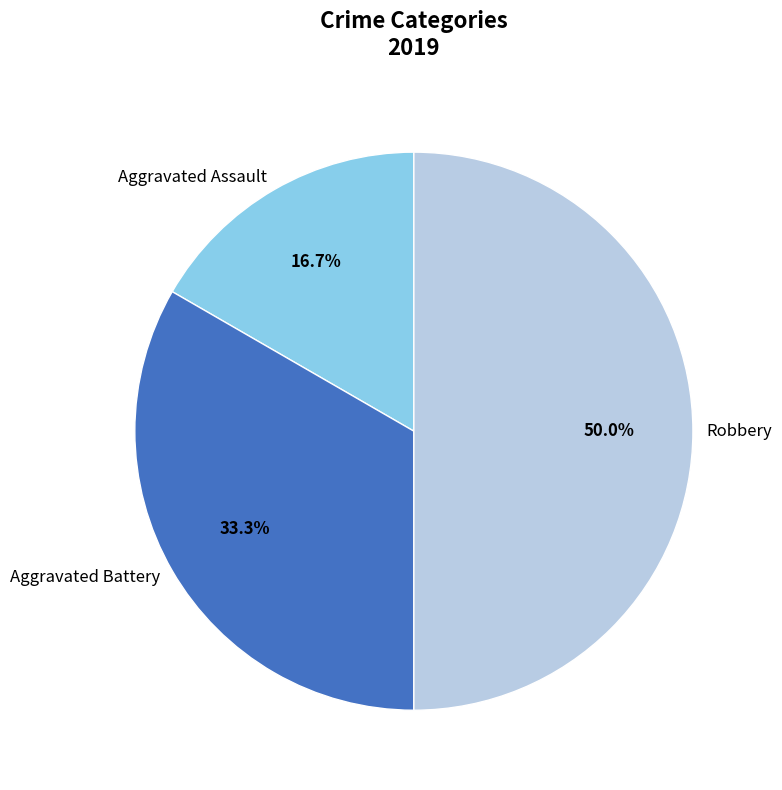

Is Aggravated Assault the majority of the pie?

No